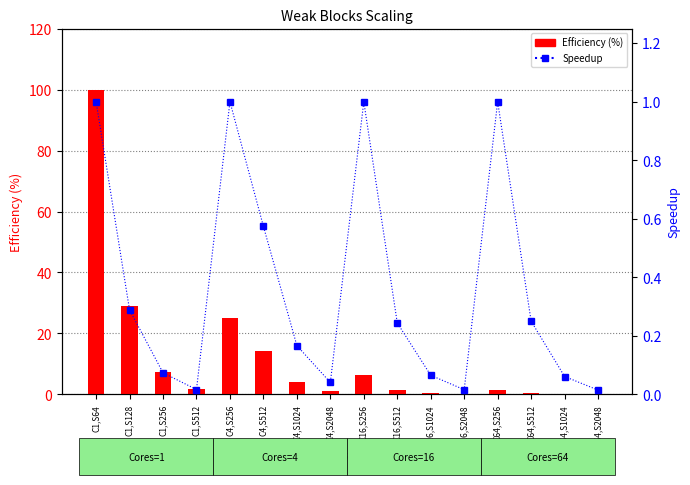

True or false: Speedup has a value of 1.5 at C16,S256.

False